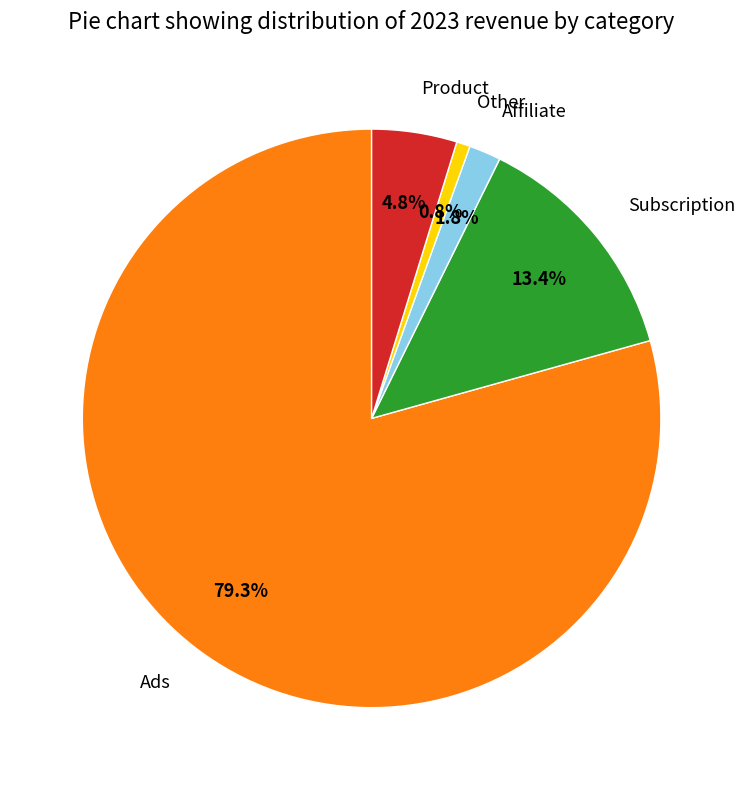

To the nearest percent, what portion does Affiliate represent?

2%